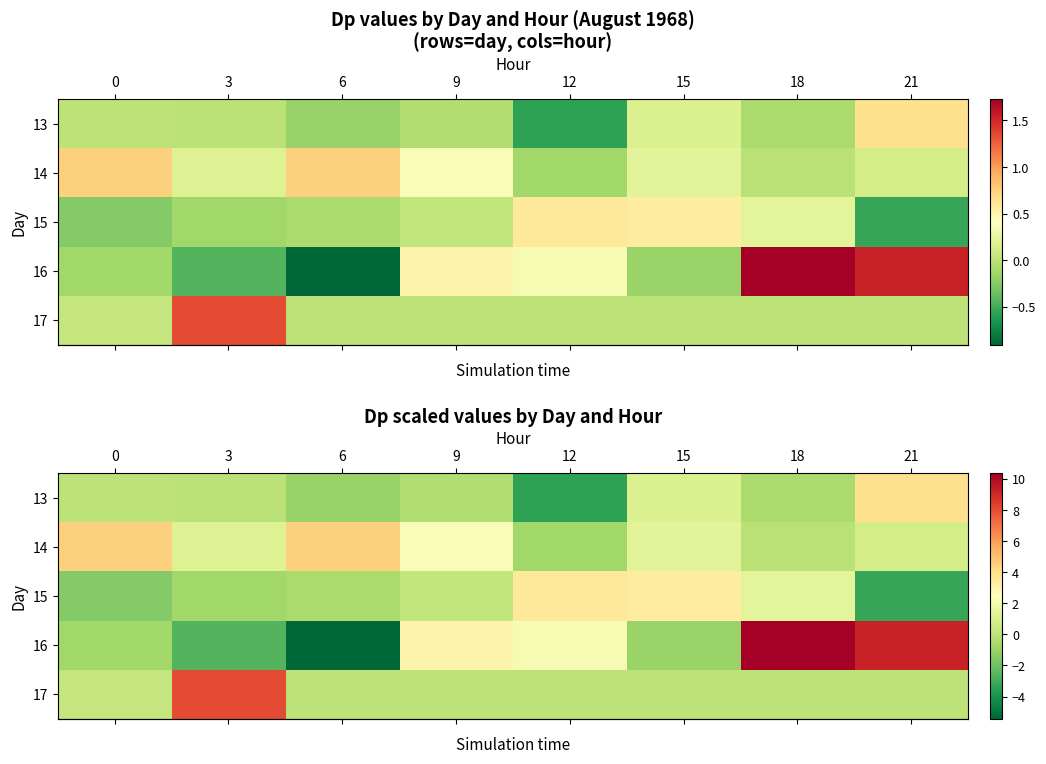

Which series has the largest range (max minus min)?

row_3